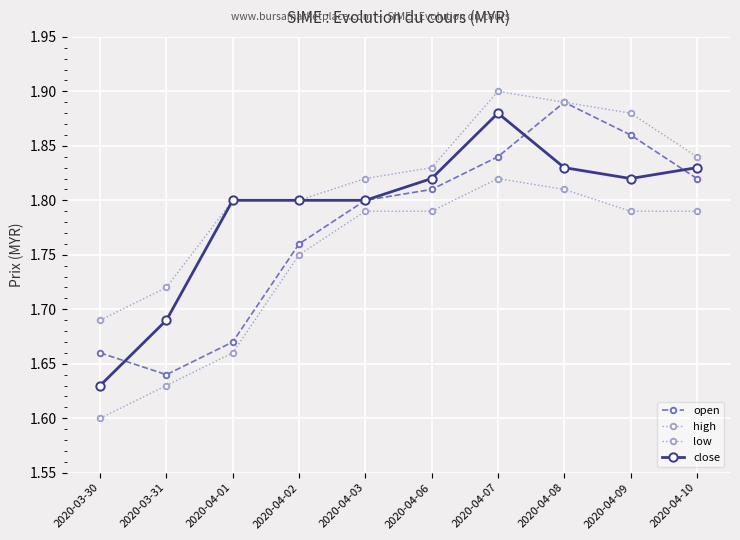

Which category has the lowest value in the high series?

2020-03-30